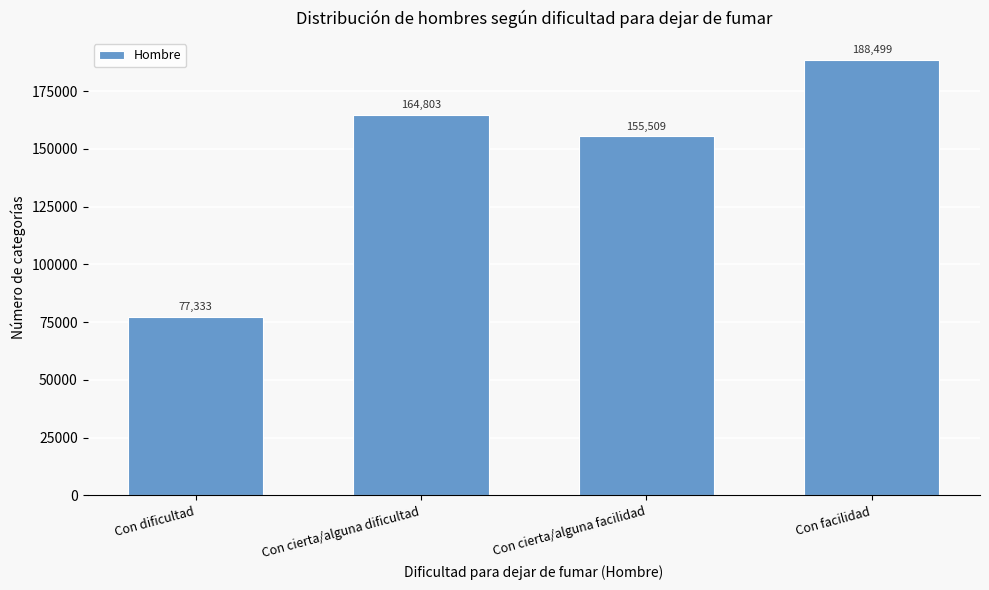

Reading right to left, list all the values displayed in this chart.

Con facilidad=188499	Con cierta/alguna facilidad=155509	Con cierta/alguna dificultad=164803	Con dificultad=77333